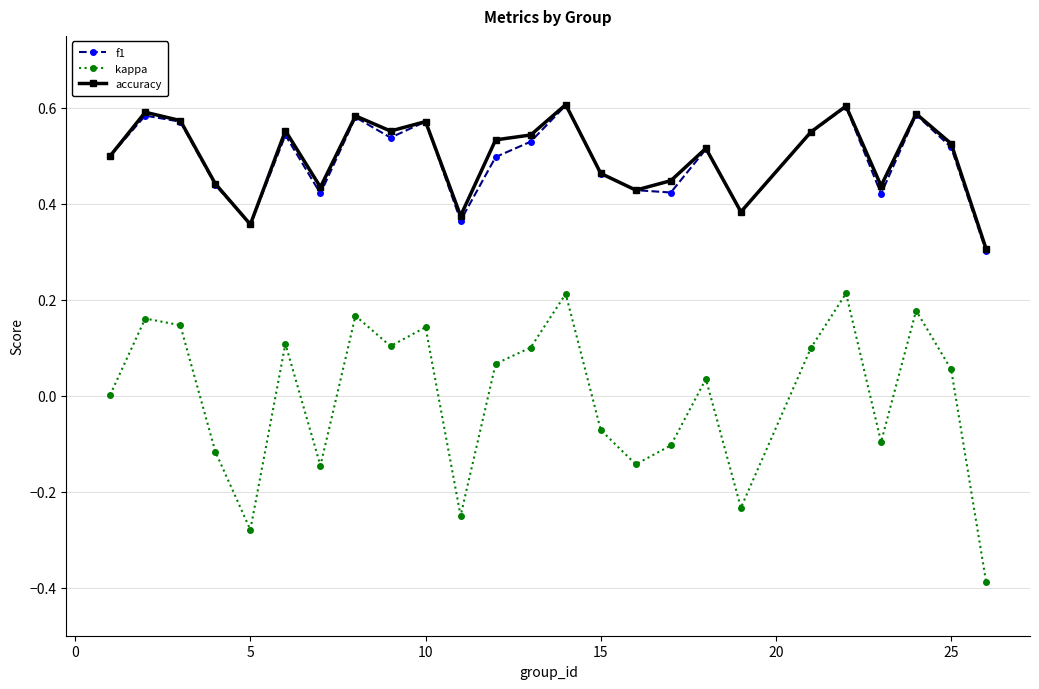

True or false: f1 has more than 0 interior local peaks.

True